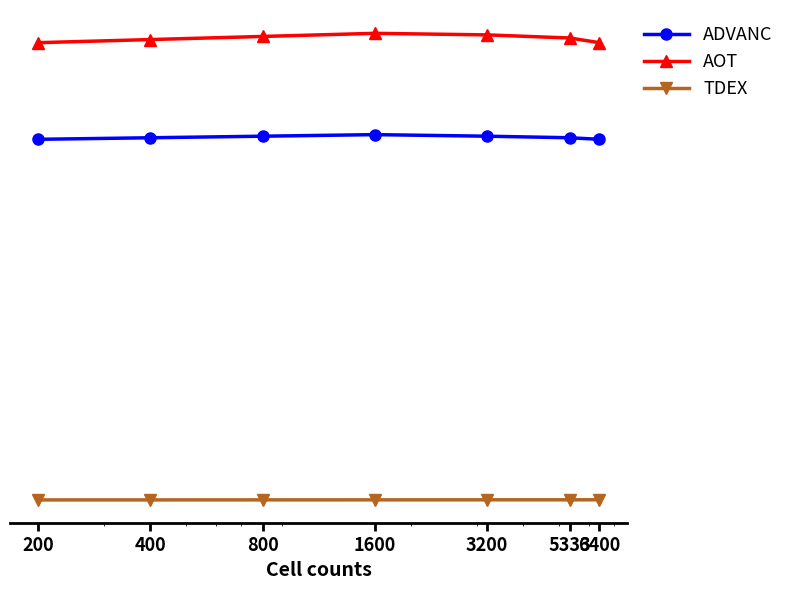

Is this an area chart (filled region under the line)?

No